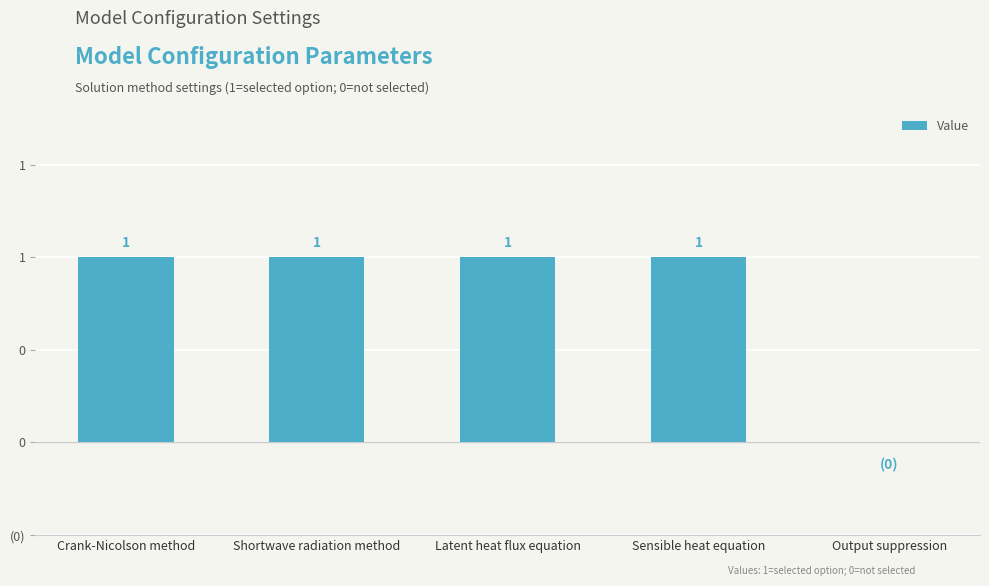

The chart shows a value of 1 at Shortwave radiation method. True or false?

True